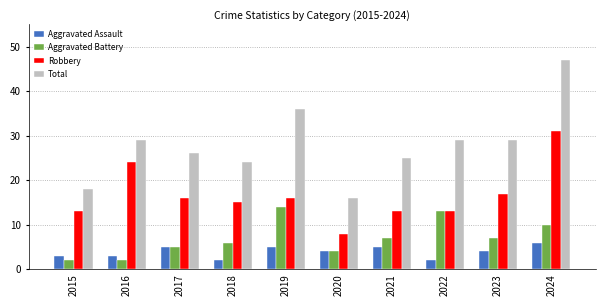

What is the highest value of the Aggravated Assault series?

6